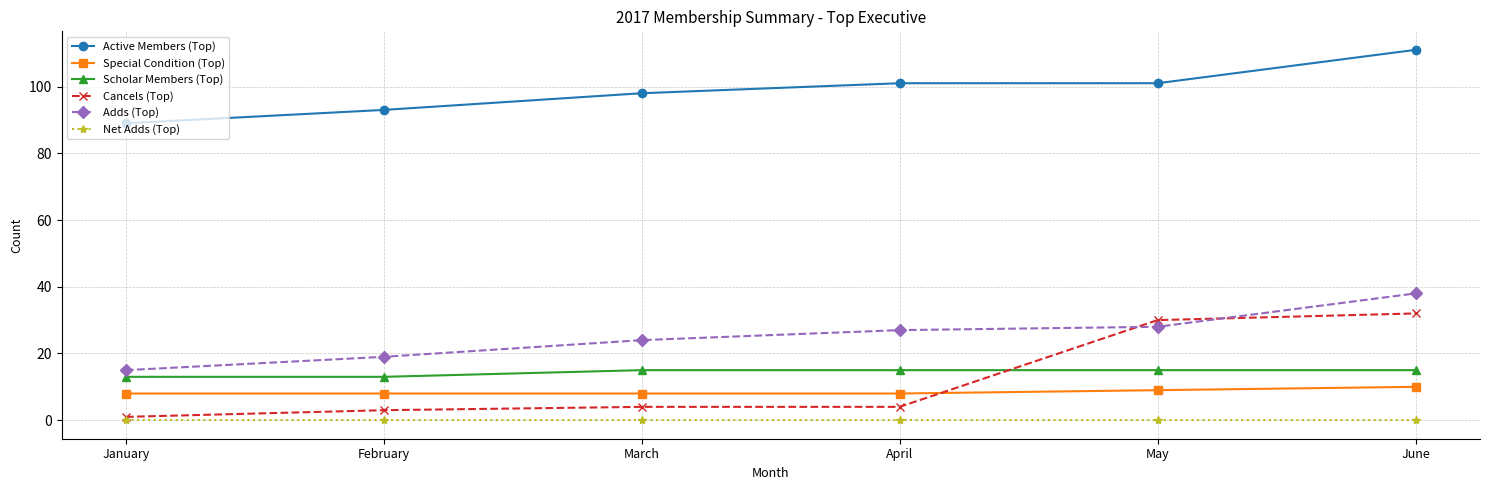

What is the total value across all series at June?

206